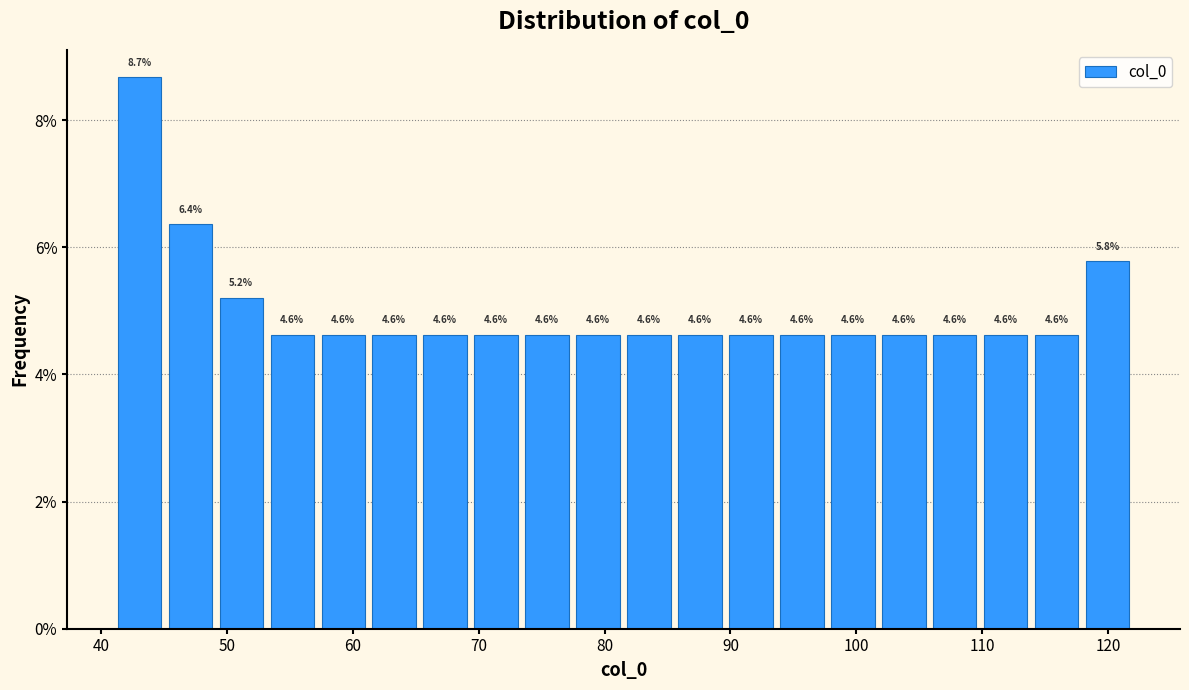

Reading left to right, transcribe this chart: for each bar, give the range it covers on the x-axis and its height. The bar edges are not printed on the chart, so give them approximately, as read against the axis.

41 to 45: 8.7
45 to 49: 6.4
49 to 53: 5.2
53 to 57: 4.6
57 to 61: 4.6
61 to 65: 4.6
65 to 69: 4.6
69 to 73: 4.6
73 to 77: 4.6
77 to 82: 4.6
82 to 86: 4.6
86 to 90: 4.6
90 to 94: 4.6
94 to 98: 4.6
98 to 102: 4.6
102 to 106: 4.6
106 to 110: 4.6
110 to 114: 4.6
114 to 118: 4.6
118 to 122: 5.8